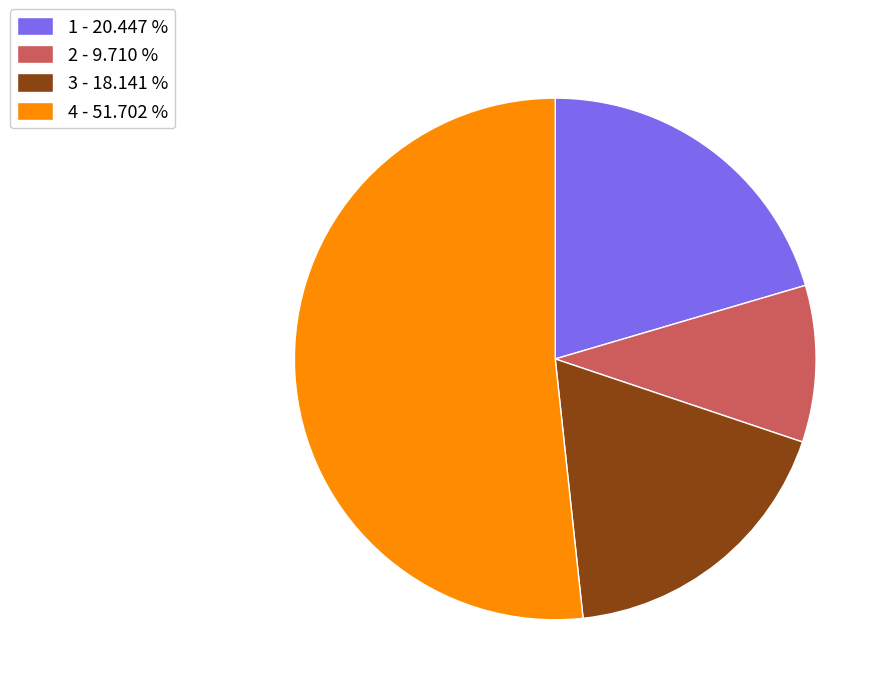

Which has a higher value, 2 or 4?

4